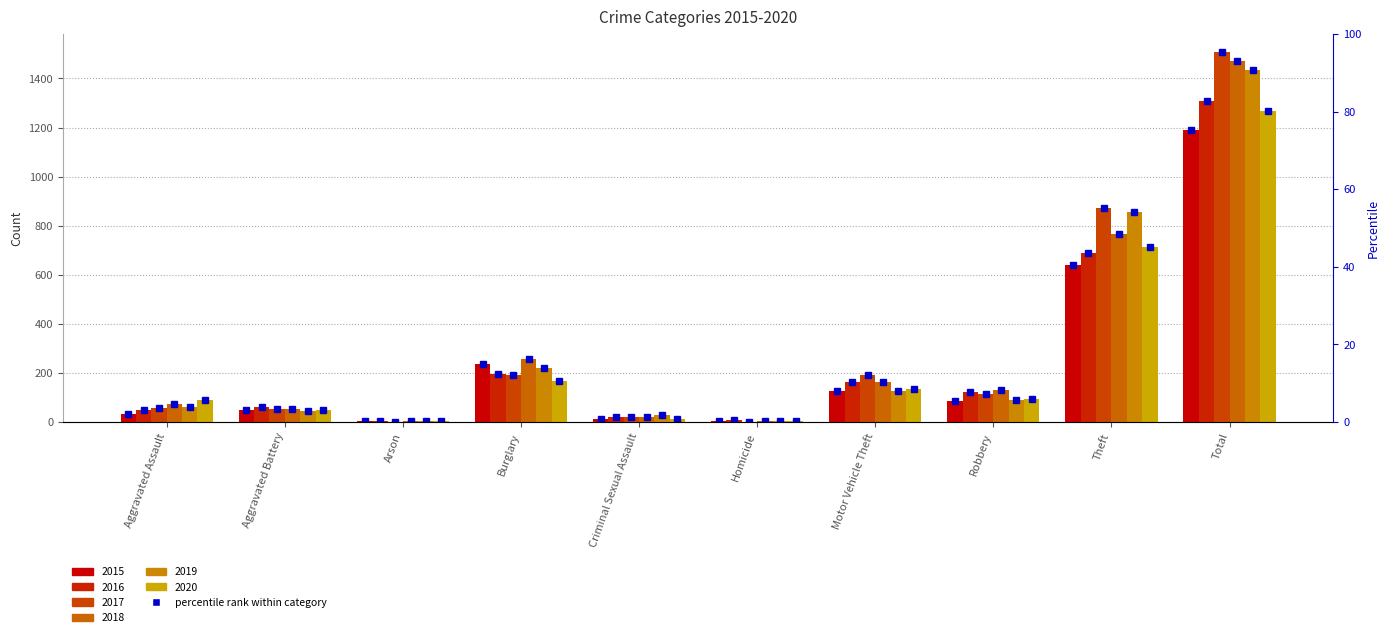

Reading left to right, transcribe all the data shown in this chart.

2015: Aggravated Assault=31	Aggravated Battery=50	Arson=3	Burglary=236	Criminal Sexual Assault=13	Homicide=4	Motor Vehicle Theft=125	Robbery=87	Theft=641	Total=1190
2016: Aggravated Assault=50	Aggravated Battery=60	Arson=3	Burglary=194	Criminal Sexual Assault=19	Homicide=8	Motor Vehicle Theft=163	Robbery=123	Theft=689	Total=1309
2017: Aggravated Assault=59	Aggravated Battery=54	Arson=1	Burglary=192	Criminal Sexual Assault=19	Homicide=2	Motor Vehicle Theft=191	Robbery=115	Theft=873	Total=1506
2018: Aggravated Assault=72	Aggravated Battery=52	Arson=6	Burglary=257	Criminal Sexual Assault=19	Homicide=5	Motor Vehicle Theft=164	Robbery=130	Theft=767	Total=1472
2019: Aggravated Assault=61	Aggravated Battery=45	Arson=5	Burglary=221	Criminal Sexual Assault=29	Homicide=3	Motor Vehicle Theft=125	Robbery=89	Theft=855	Total=1433
2020: Aggravated Assault=88	Aggravated Battery=48	Arson=4	Burglary=167	Criminal Sexual Assault=13	Homicide=6	Motor Vehicle Theft=134	Robbery=94	Theft=714	Total=1268